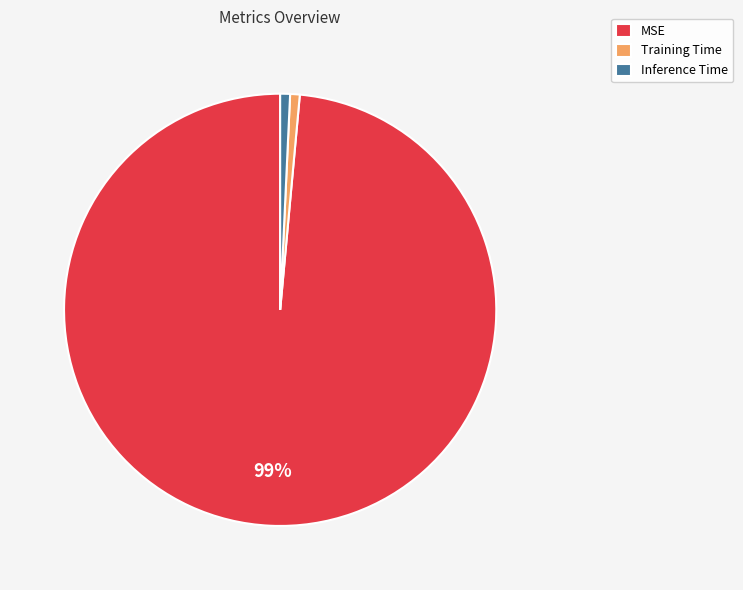

True or false: MSE accounts for 99% of the total.

True